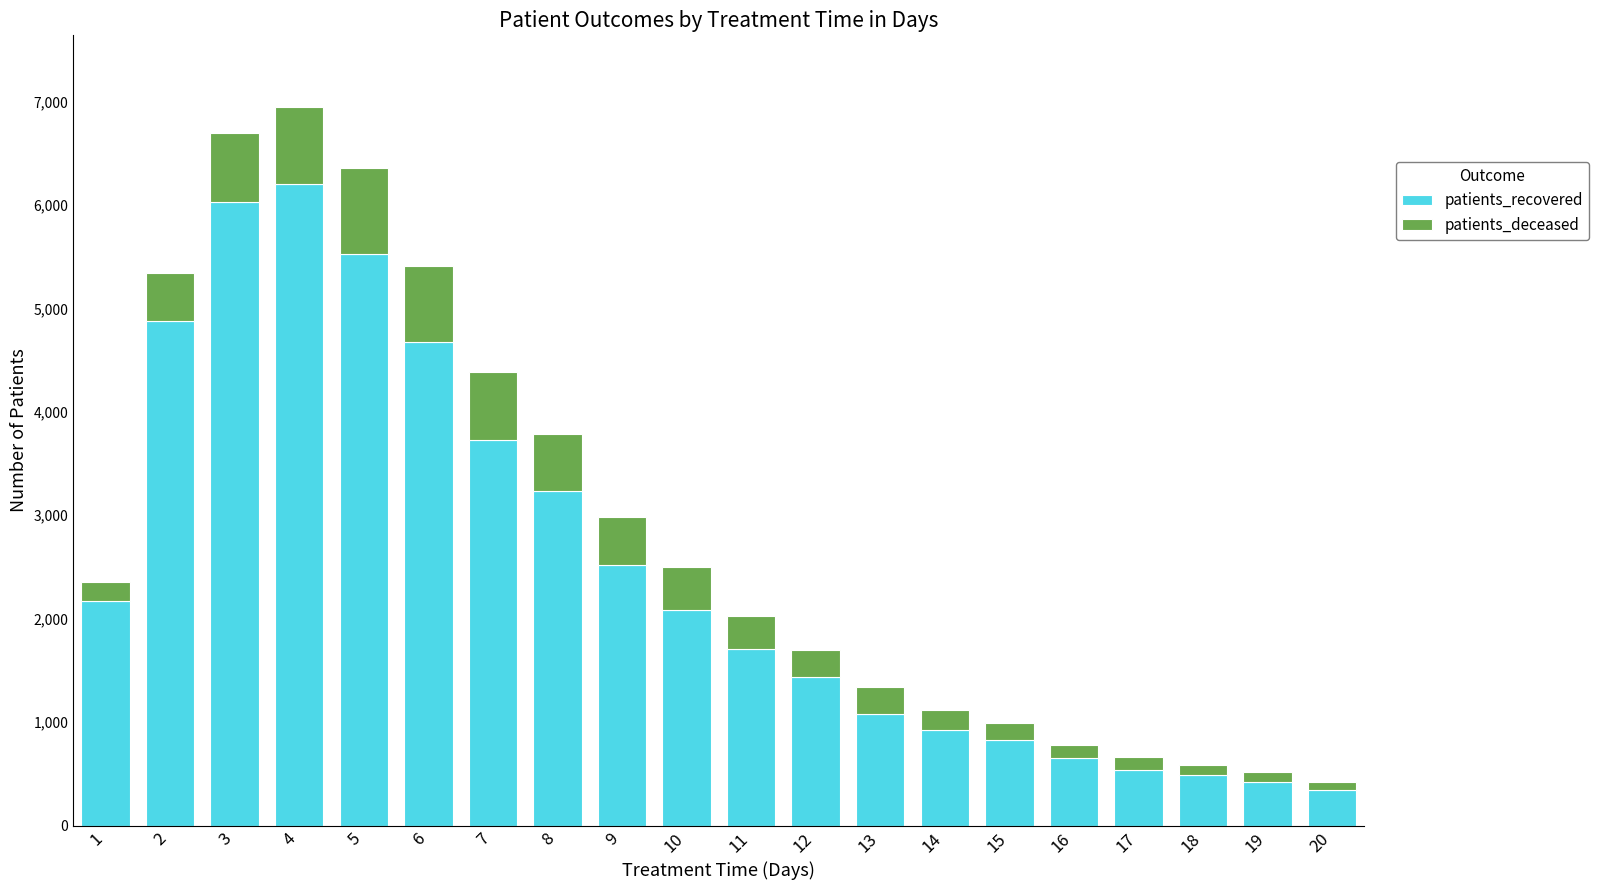

What is the maximum value for patients_recovered?

6199